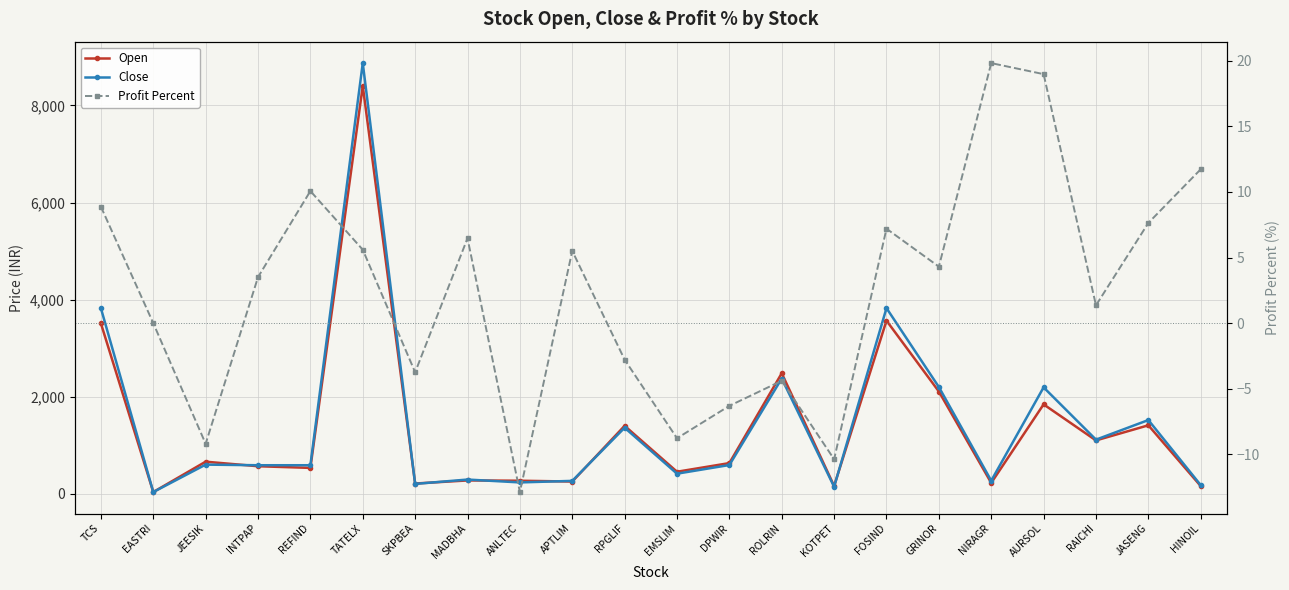

What is the difference between the second highest and minimum values in the Profit Percent series?

31.9